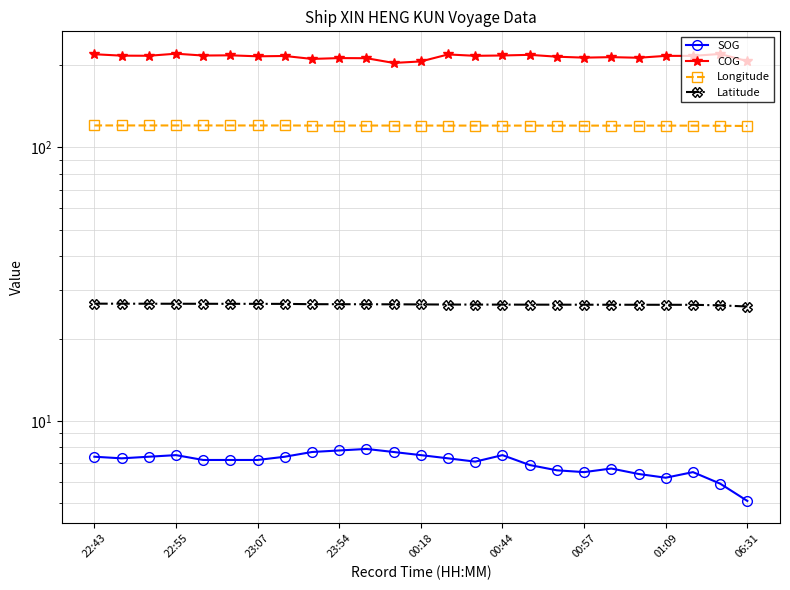

True or false: COG and Latitude cross at least once.

False